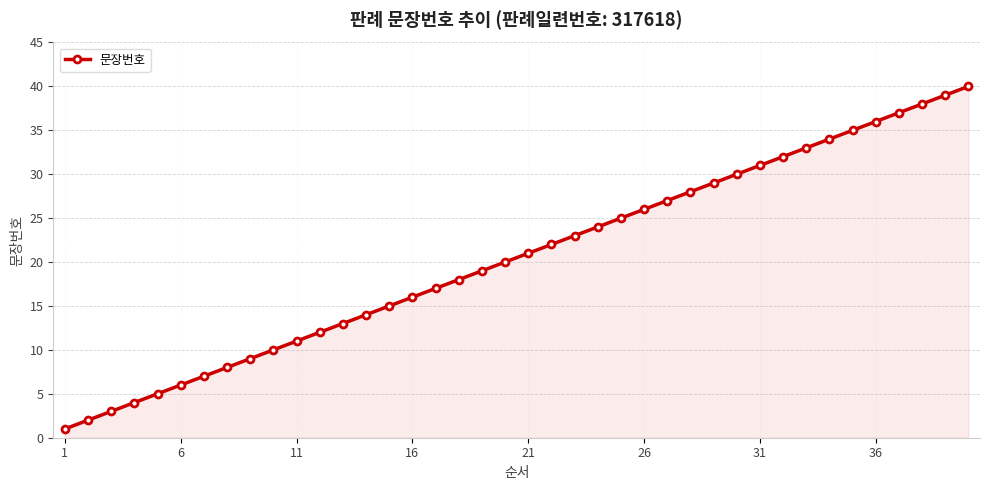

What is the maximum value shown in the chart?

40